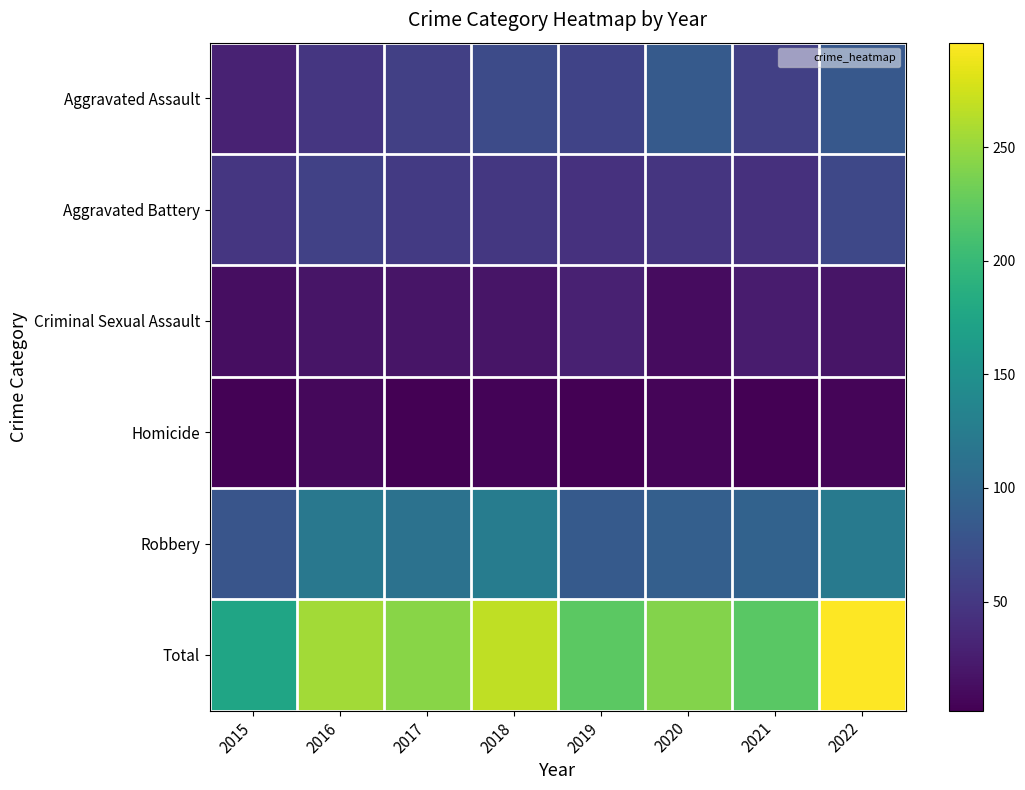

Rank the series by their maximum value, from highest to lowest.

Total, Robbery, Aggravated Assault, Aggravated Battery, Criminal Sexual Assault, Homicide